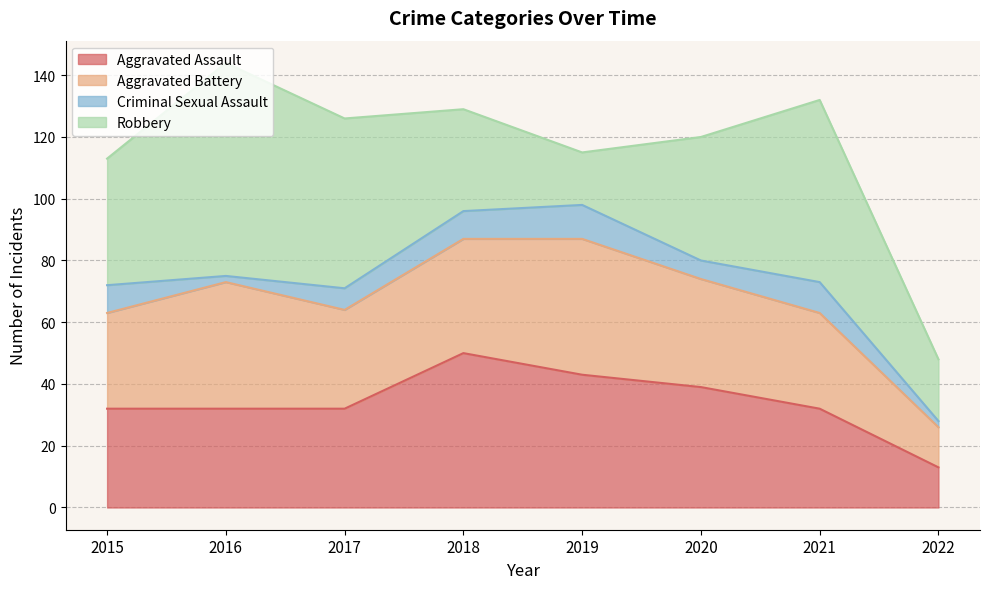

Which series has the largest total across all categories?

Robbery